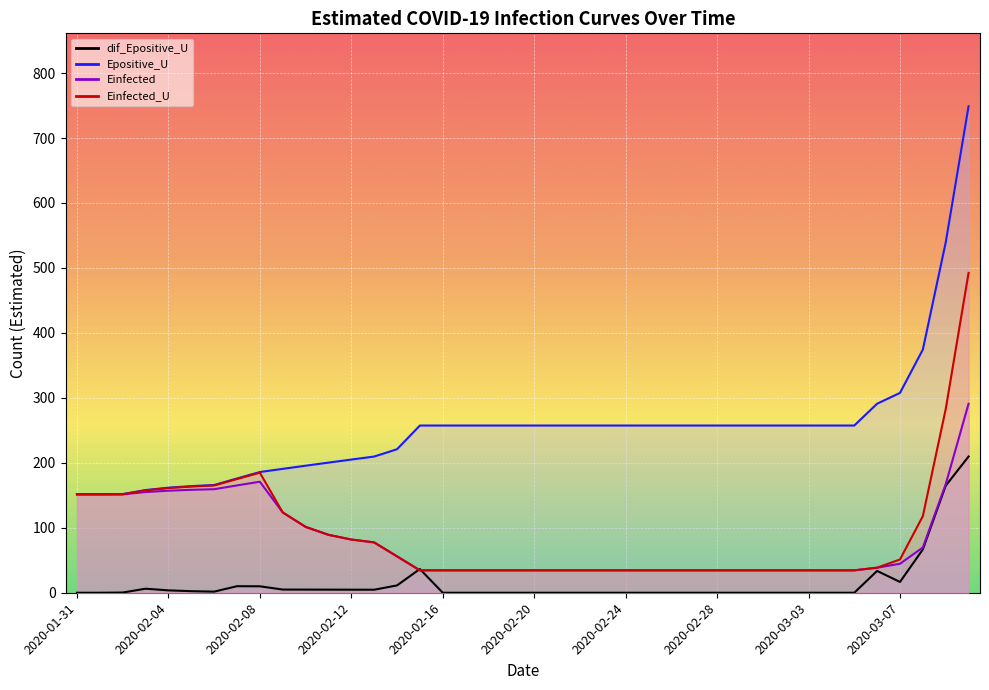

What is the lowest value of the Epositive_U series?

151.5